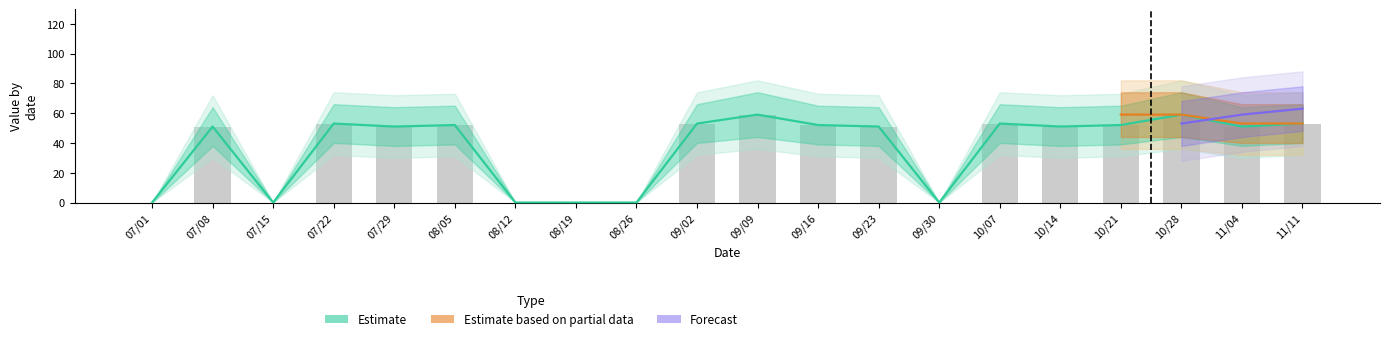

Rank the categories by value from highest to lowest.

09/09, 10/28, 07/22, 09/02, 10/07, 11/11, 08/05, 09/16, 10/21, 07/08, 07/29, 09/23, 10/14, 11/04, 07/01, 07/15, 08/12, 08/19, 08/26, 09/30